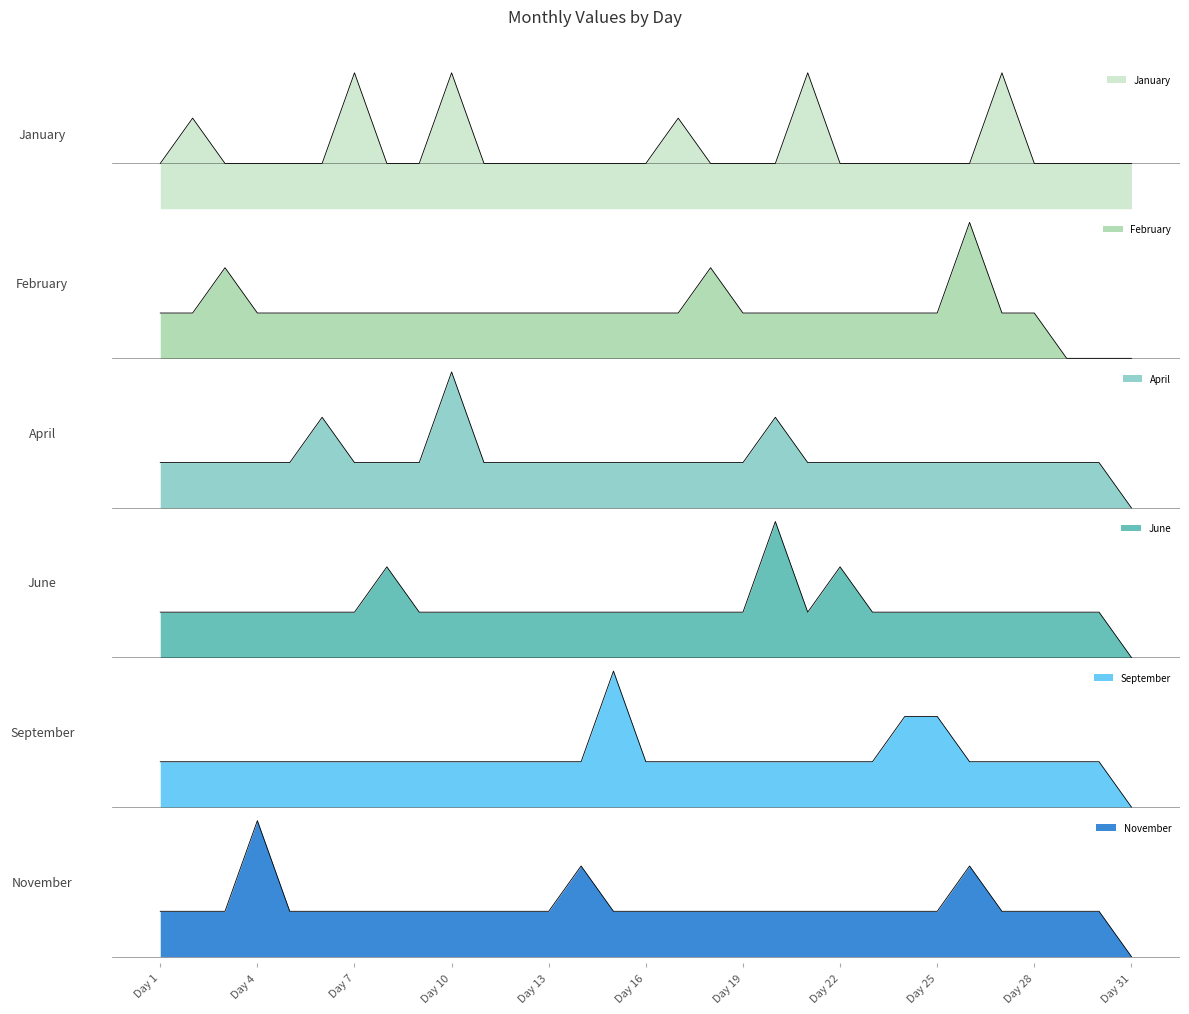

List the labels in order of April value, smallest first.

31, 1, 2, 3, 4, 5, 7, 8, 9, 11, 12, 13, 14, 15, 16, 17, 18, 19, 21, 22, 23, 24, 25, 26, 27, 28, 29, 30, 6, 20, 10